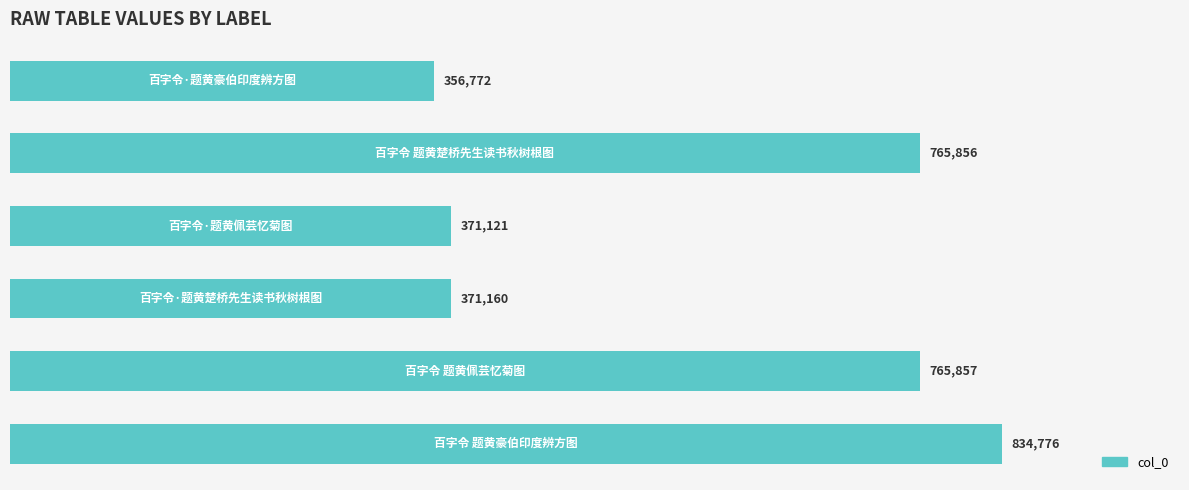

What is the difference between the maximum and minimum values?

478004